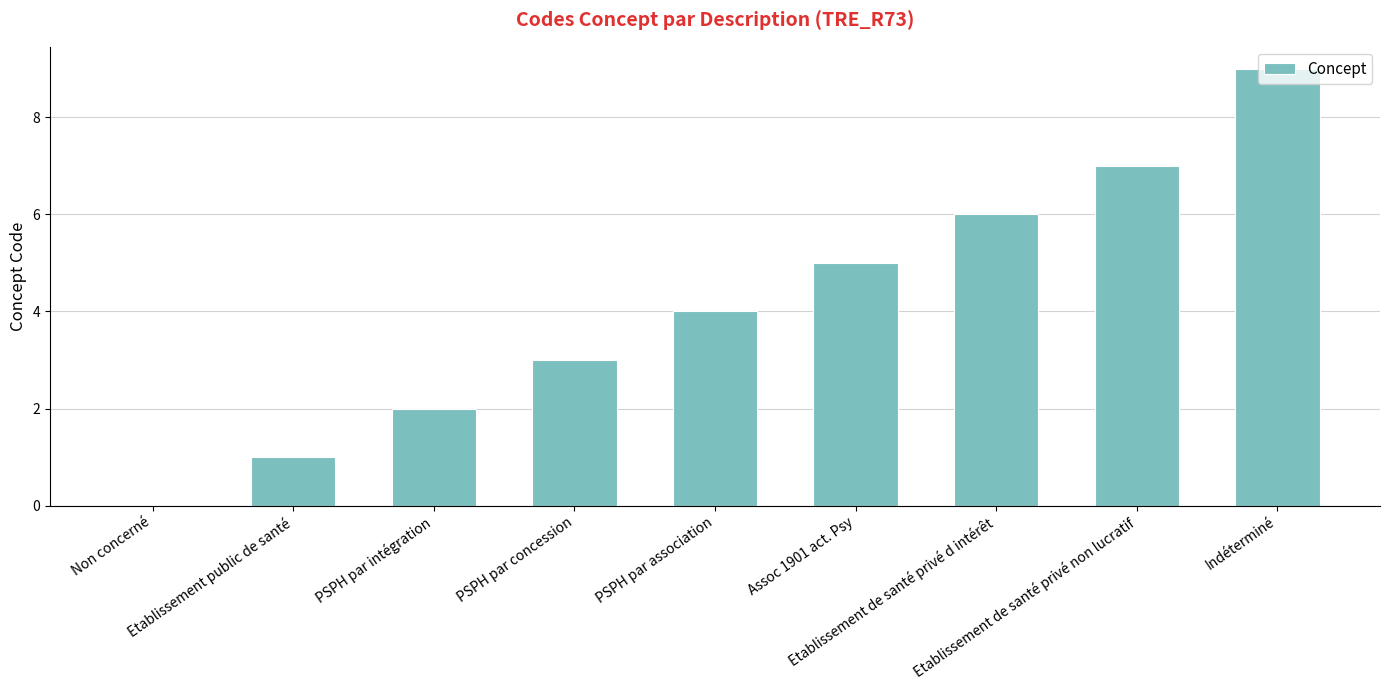

What is the sum of all values?

37